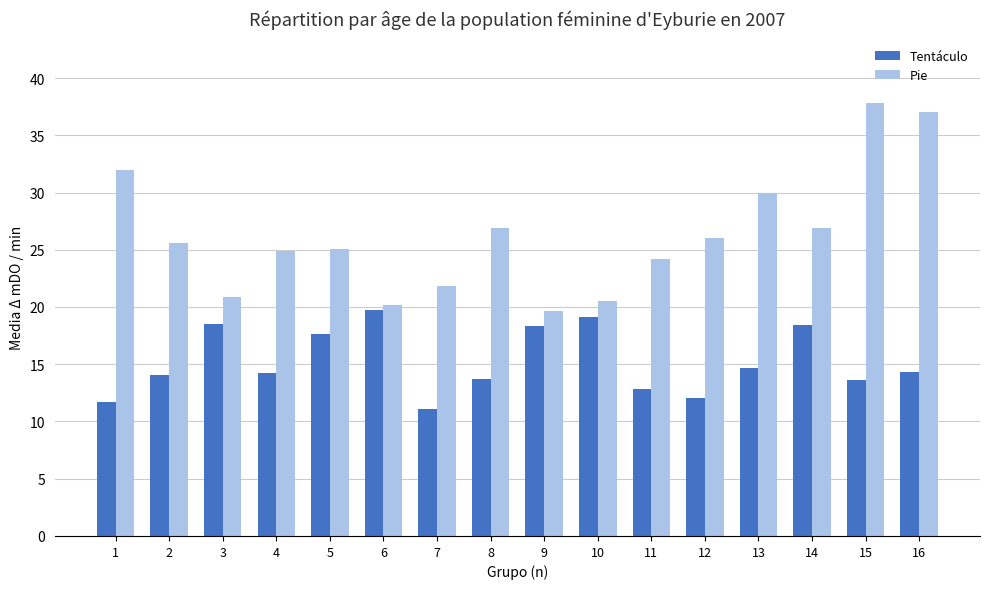

At which label does Pie reach its peak?

15